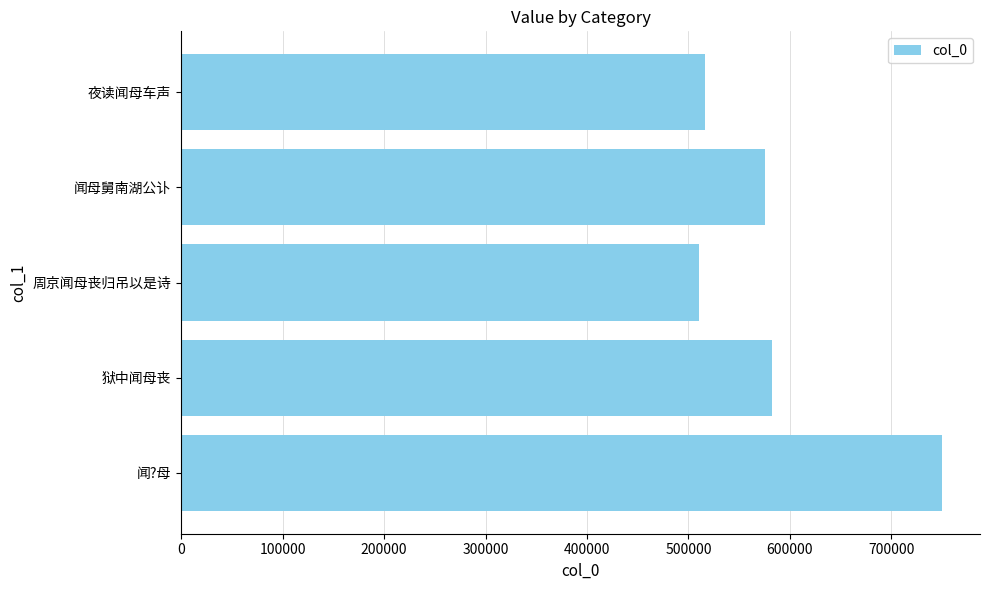

The value at 周京闻母丧归吊以是诗 is 264835. True or false?

False